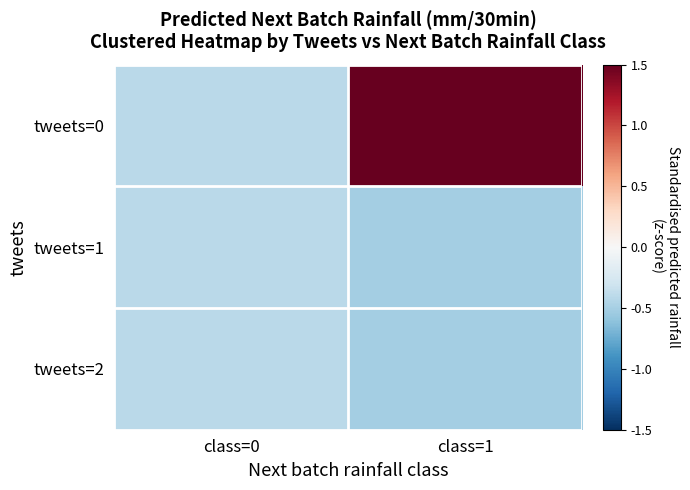

At which category is the sum across all series the highest?

class=1